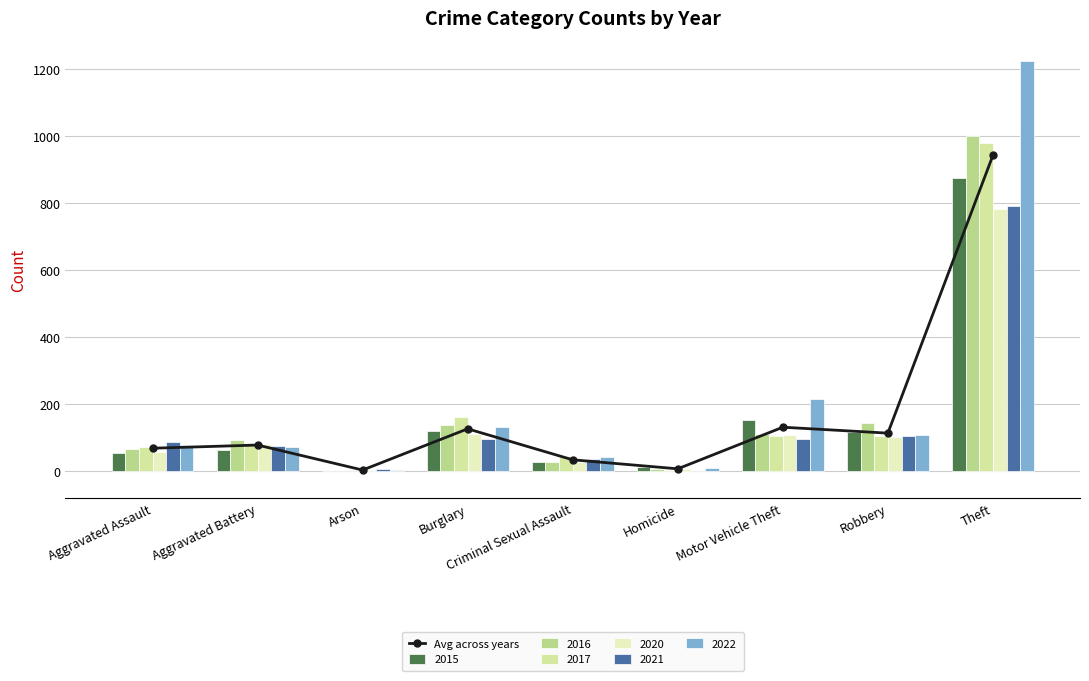

Rank the categories by value from lowest to highest.

Arson, Homicide, Criminal Sexual Assault, Aggravated Assault, Aggravated Battery, Robbery, Burglary, Motor Vehicle Theft, Theft